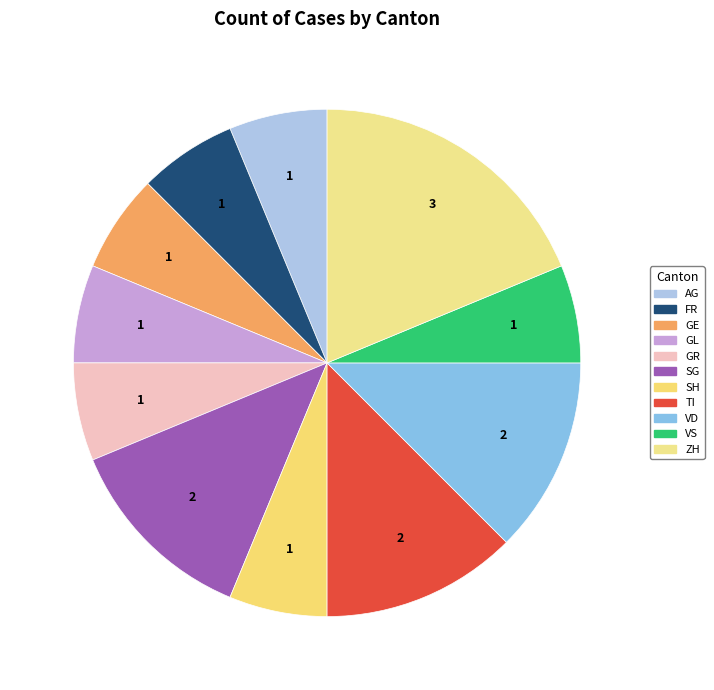

Count the number of slices in the pie.

11